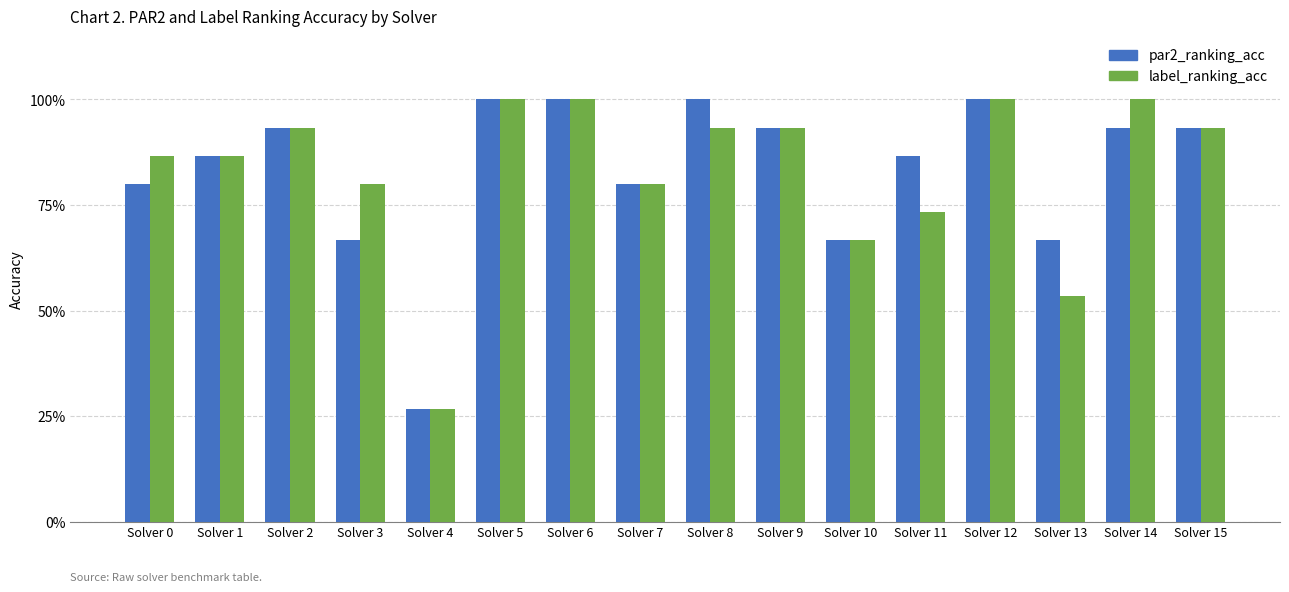

What are all the series names shown in the legend?

par2_ranking_acc, label_ranking_acc